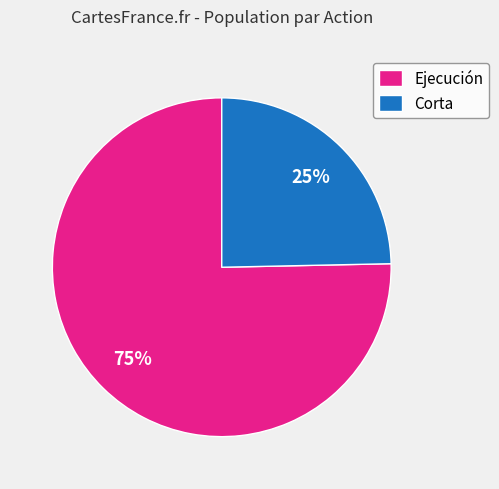

Is it true that Ejecución is 67% of the pie?

False